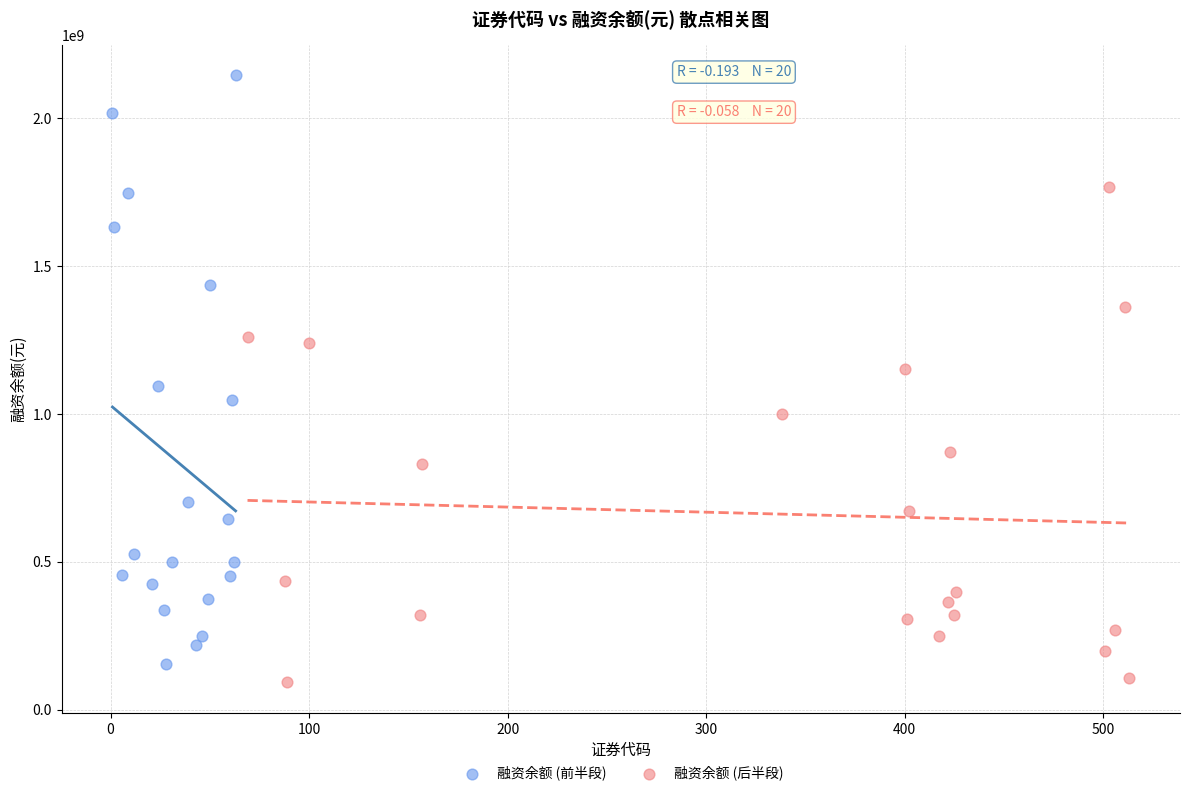

Which series has the widest spread of Y values?

融资余额 (前半段)